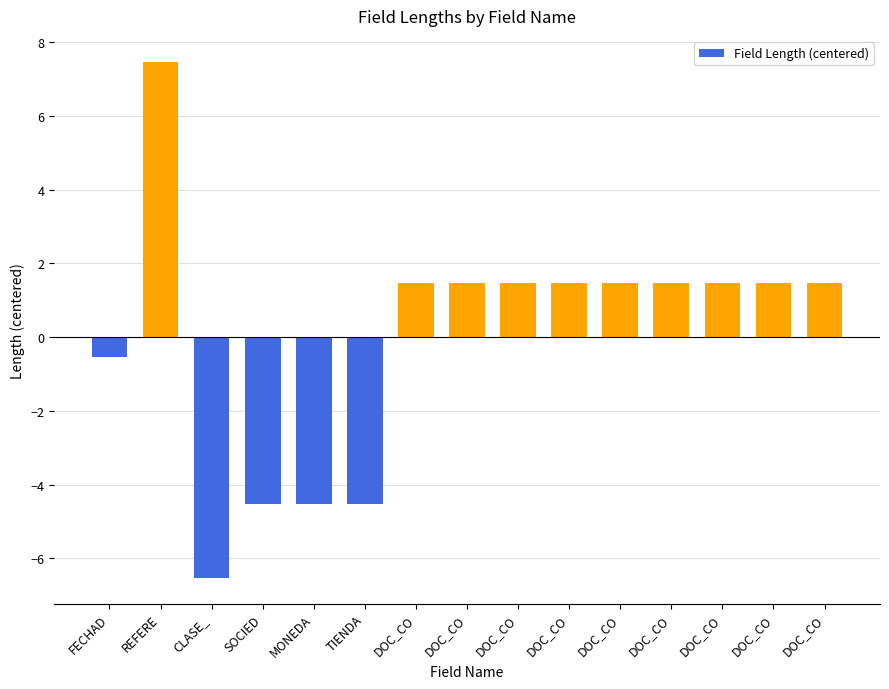

Does the chart contain any negative values?

Yes